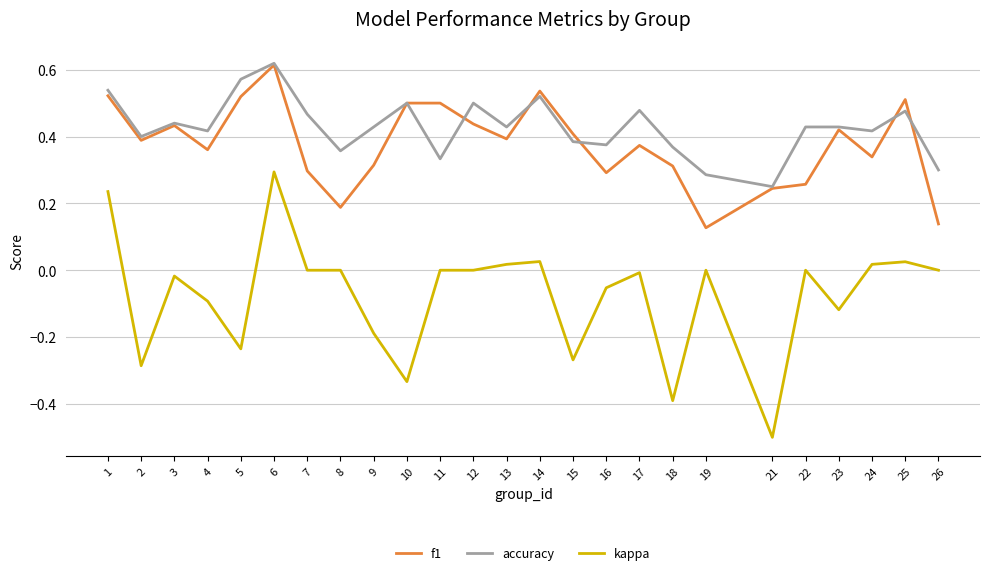

True or false: accuracy and kappa intersect in this chart.

False